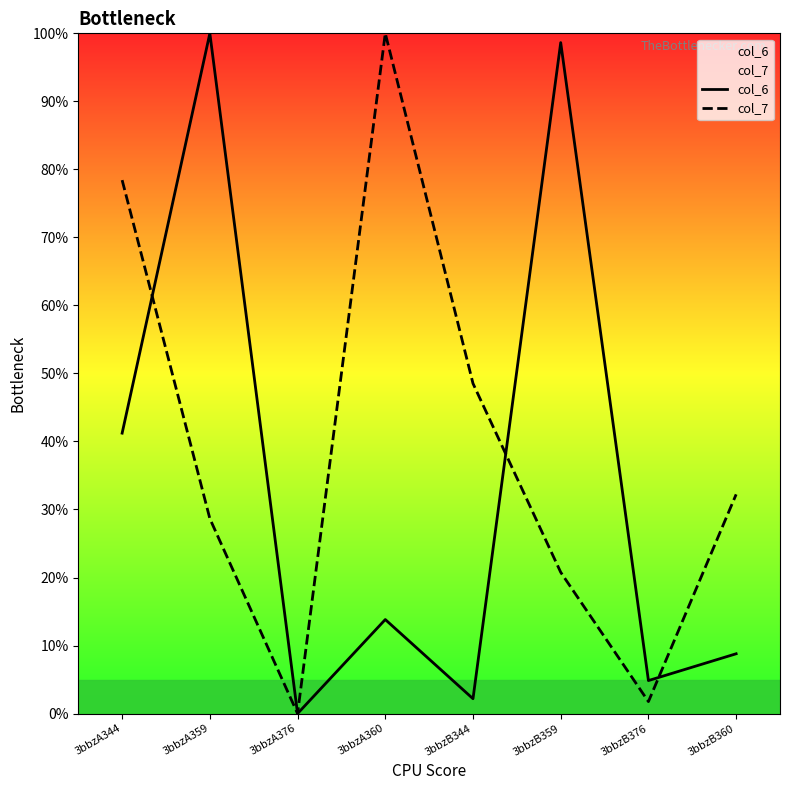

Reading left to right, what are all the values shown in this chart?

col_6: 3bbzA344=41.2	3bbzA359=100.0	3bbzA376=0.0	3bbzA360=13.8	3bbzB344=2.2	3bbzB359=98.6	3bbzB376=4.8	3bbzB360=8.8
col_7: 3bbzA344=78.4	3bbzA359=28.7	3bbzA376=0.0	3bbzA360=100.0	3bbzB344=48.5	3bbzB359=20.8	3bbzB376=1.8	3bbzB360=32.2